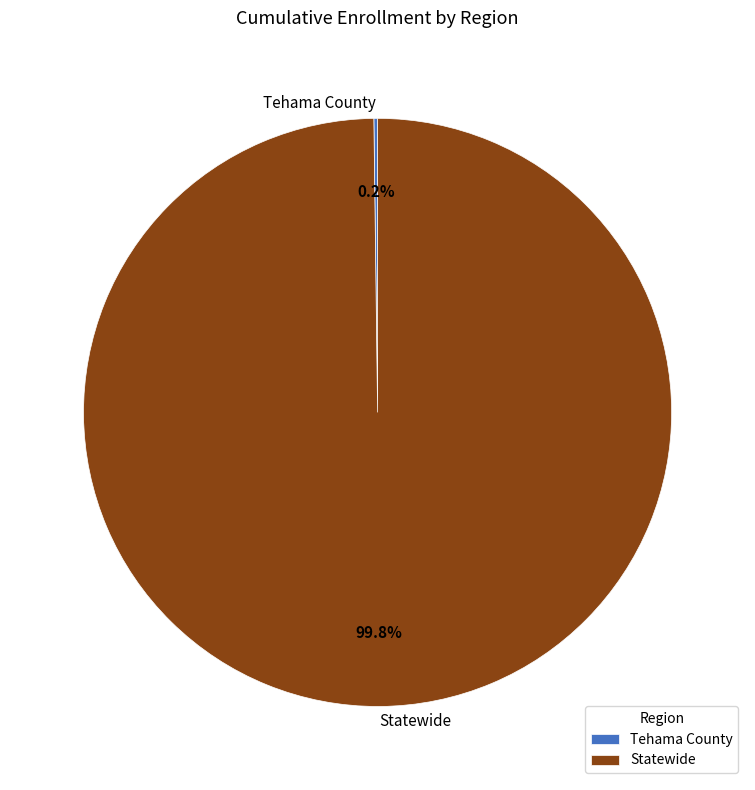

What portion of the pie excludes Statewide?

0.2%